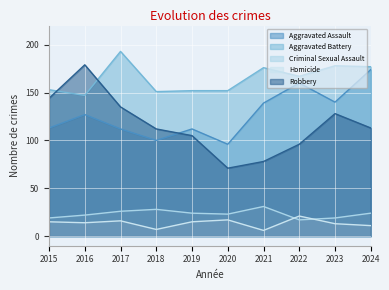

Rank the series at 2016 from highest to lowest value.

Robbery, Aggravated Battery, Aggravated Assault, Criminal Sexual Assault, Homicide